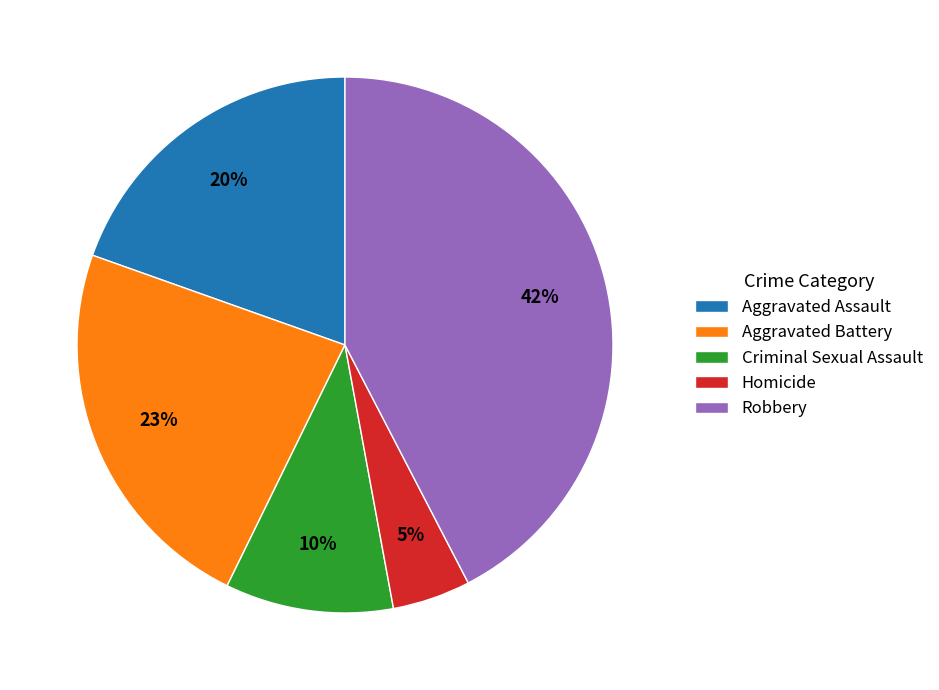

How many segments does this pie chart have?

5